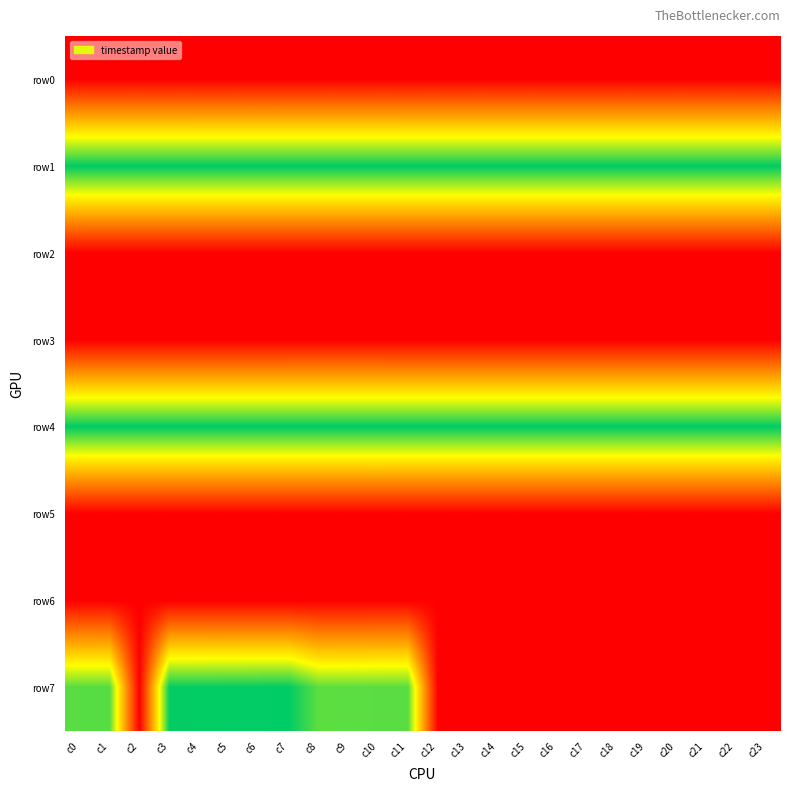

Between c18 and c5, which is larger?

c18